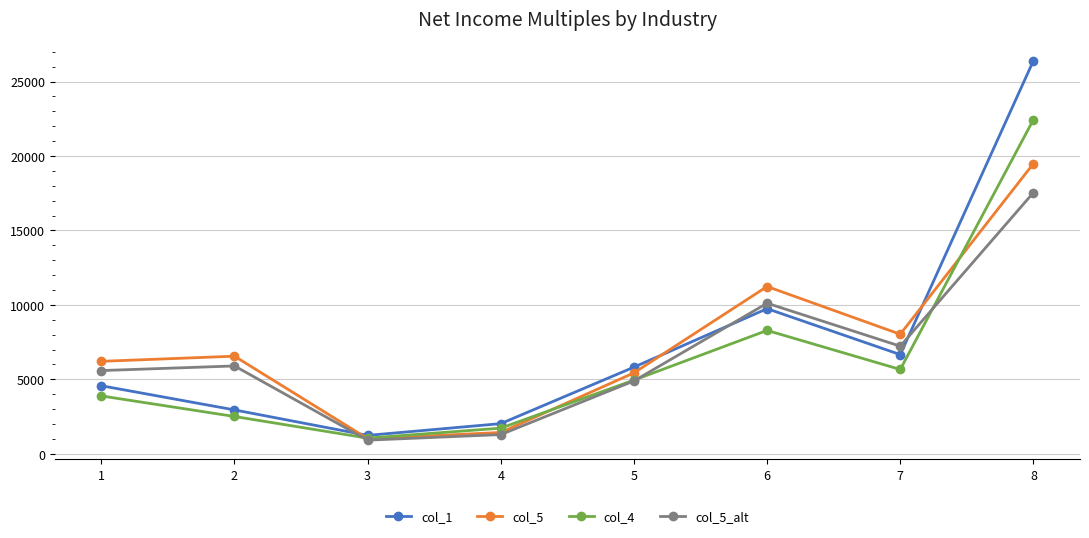

Which series changed the most between 3 and 7?

col_5